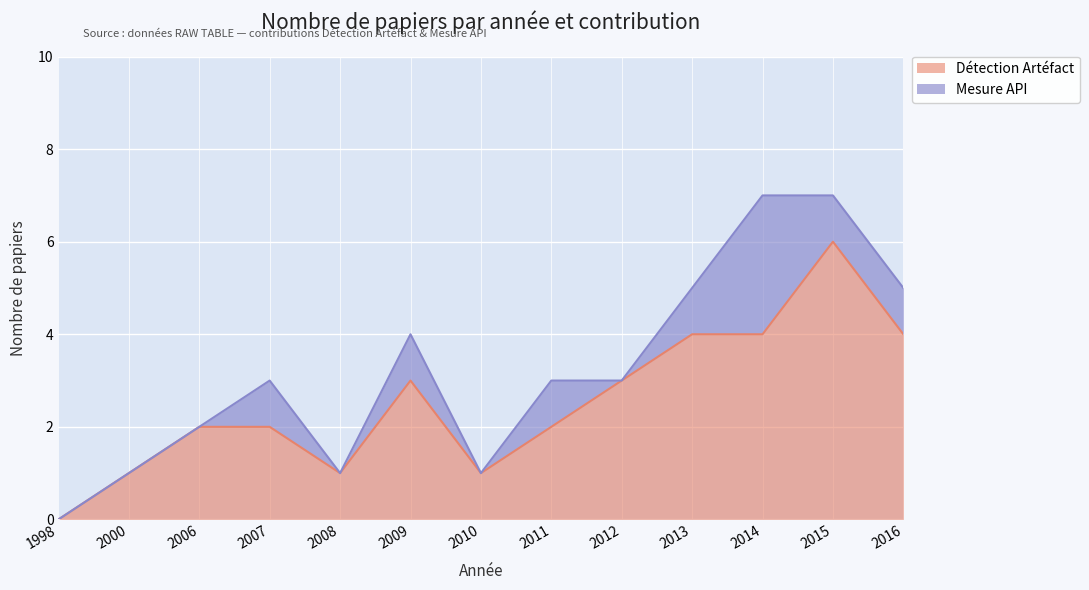

True or false: the data shows 4 at 2014.

True